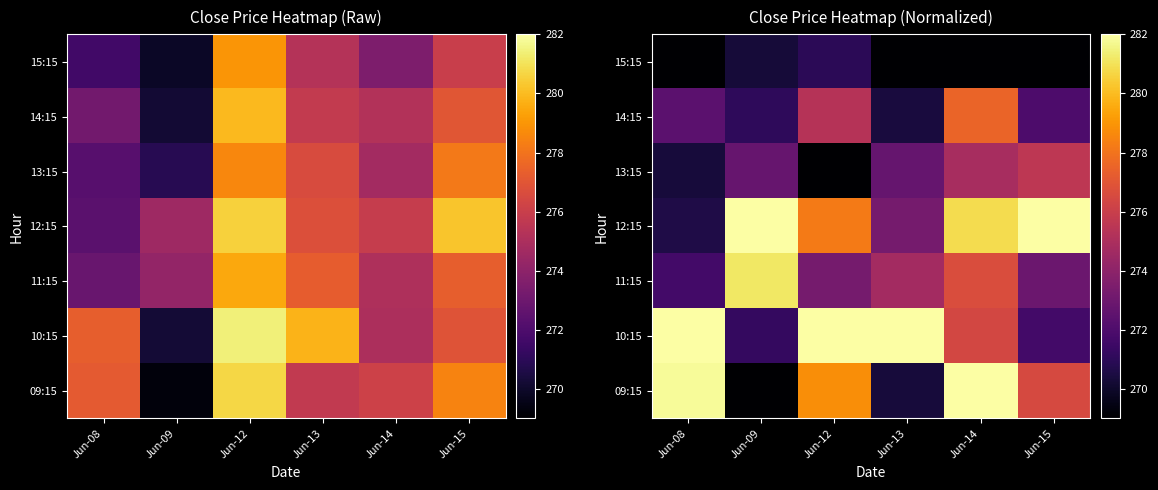

How many distinct data groups are displayed?

7